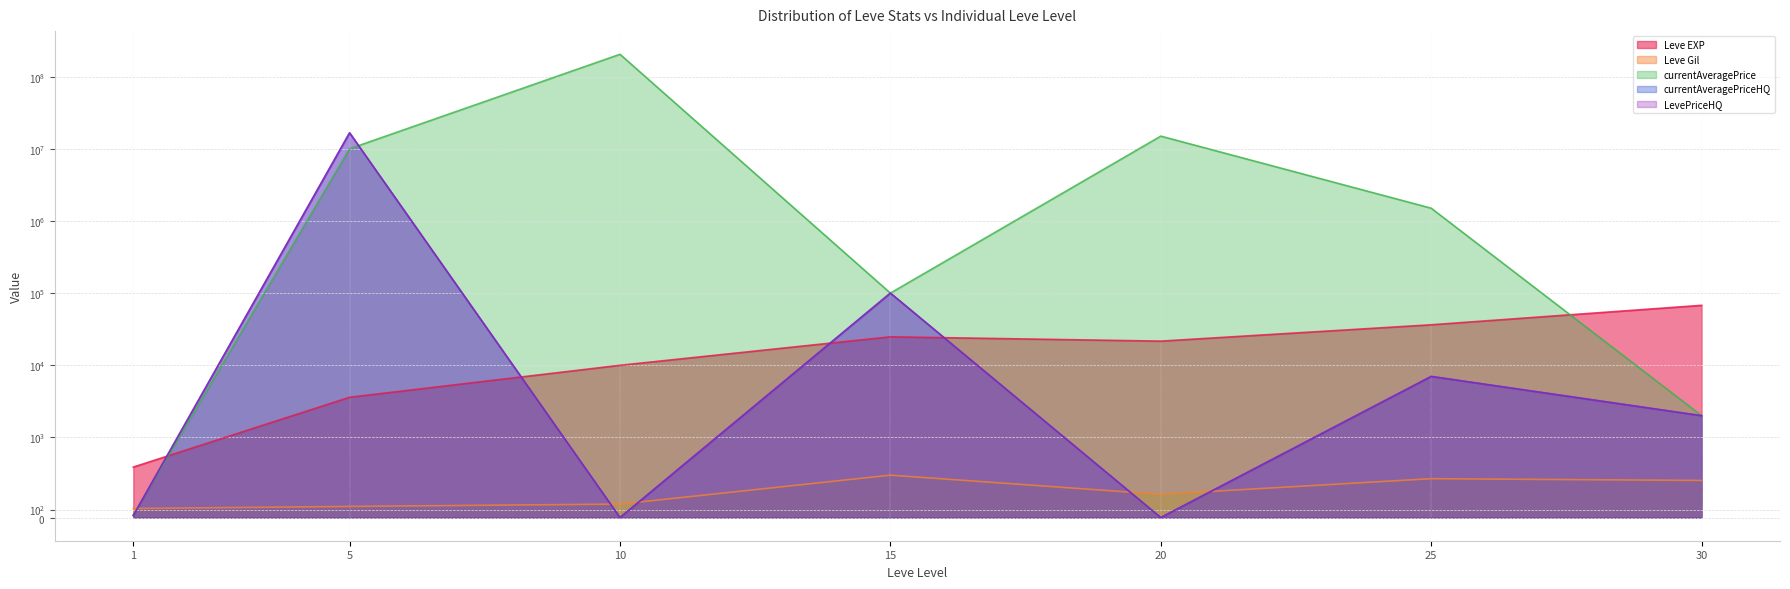

How many lines are shown in the chart?

5